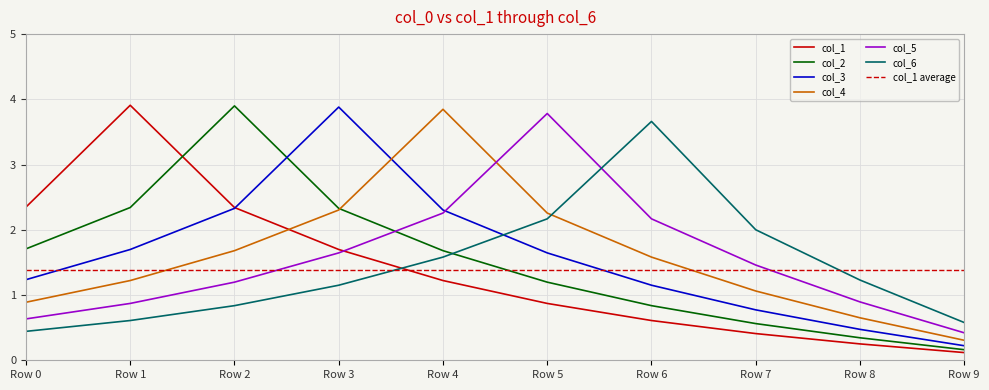

What is the average value of the col_4 series?

1.6